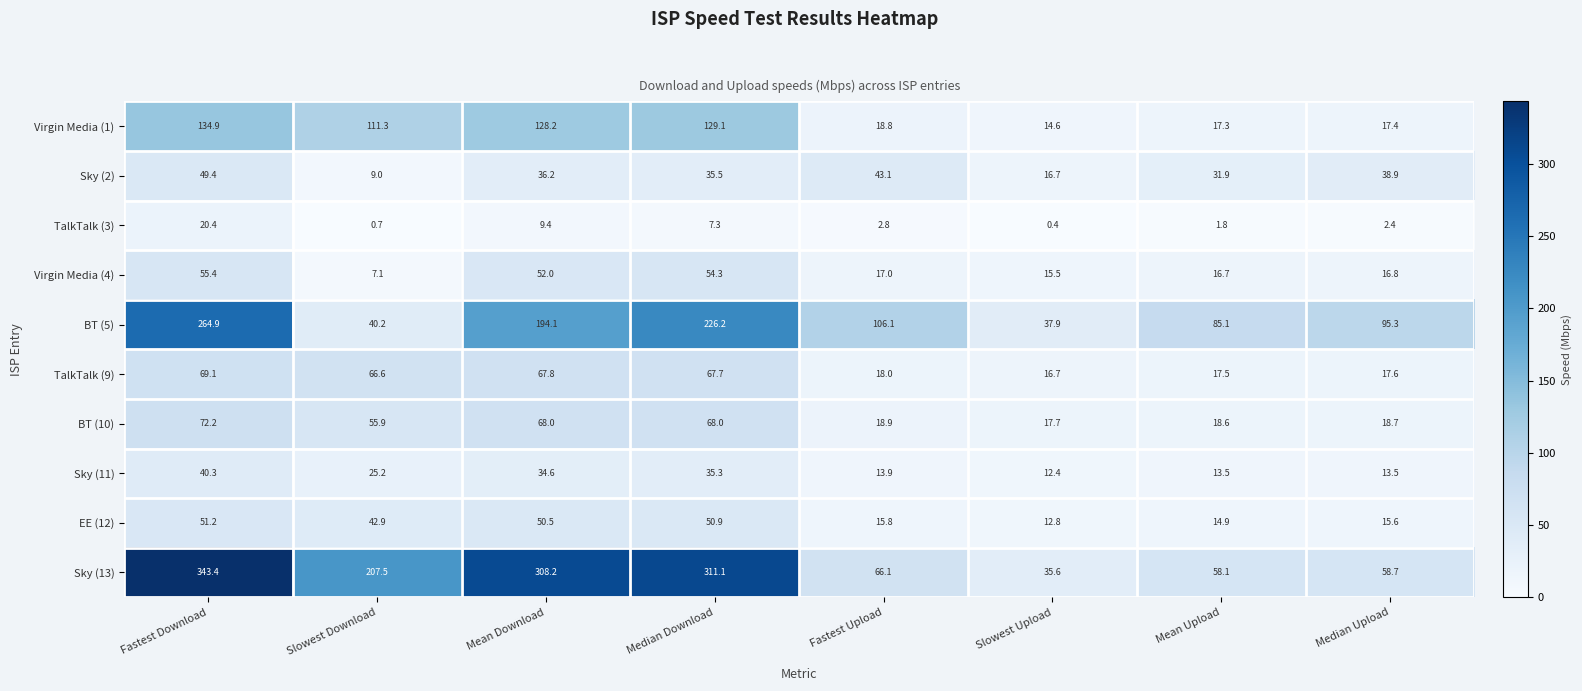

What is the difference between the highest and lowest values at Median Download?

303.8